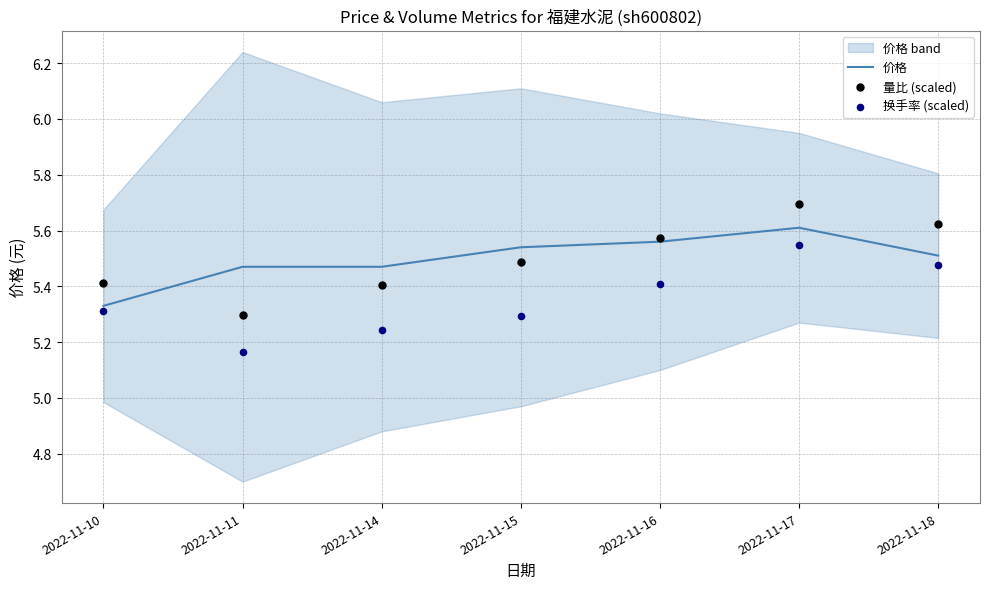

Which series has the widest spread of Y values?

量比 (scaled)